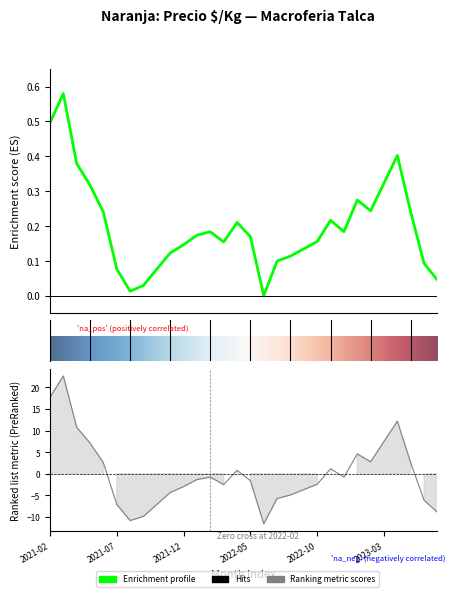

What is the sum of the Precio $/Kg values at 2021-10 and 2021-02?

0.6